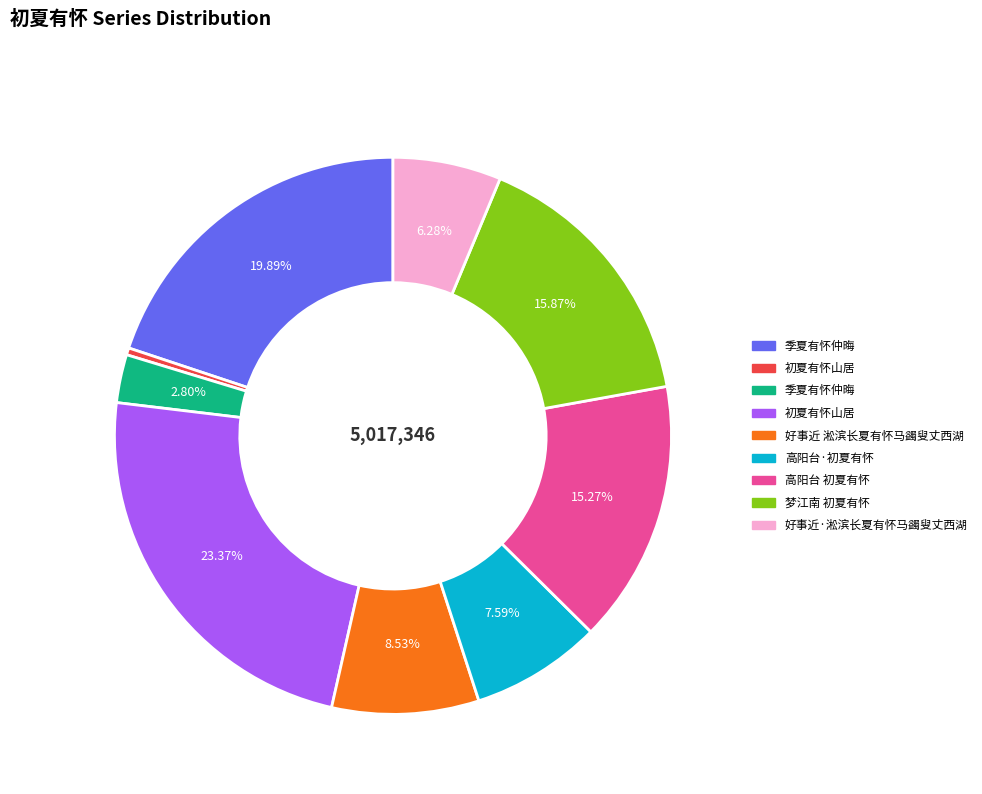

Is there a majority slice in this chart?

No